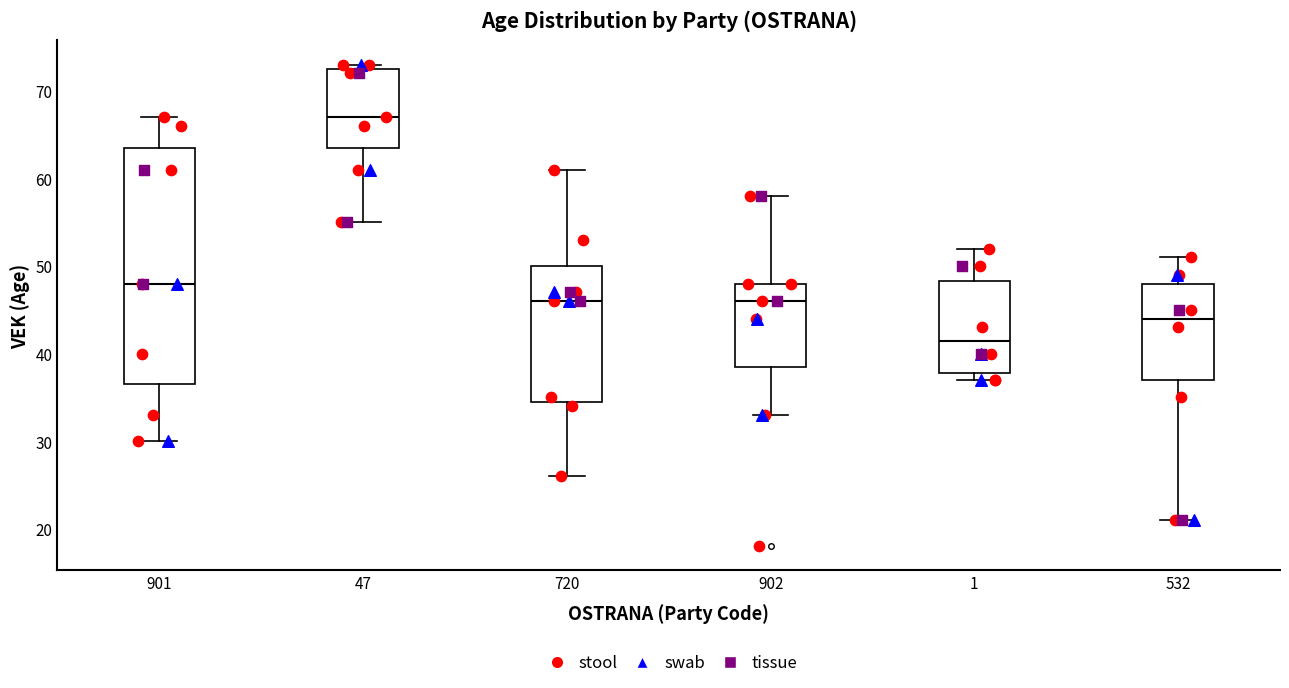

Which box is the tallest, from its lower edge to its upper edge?

901